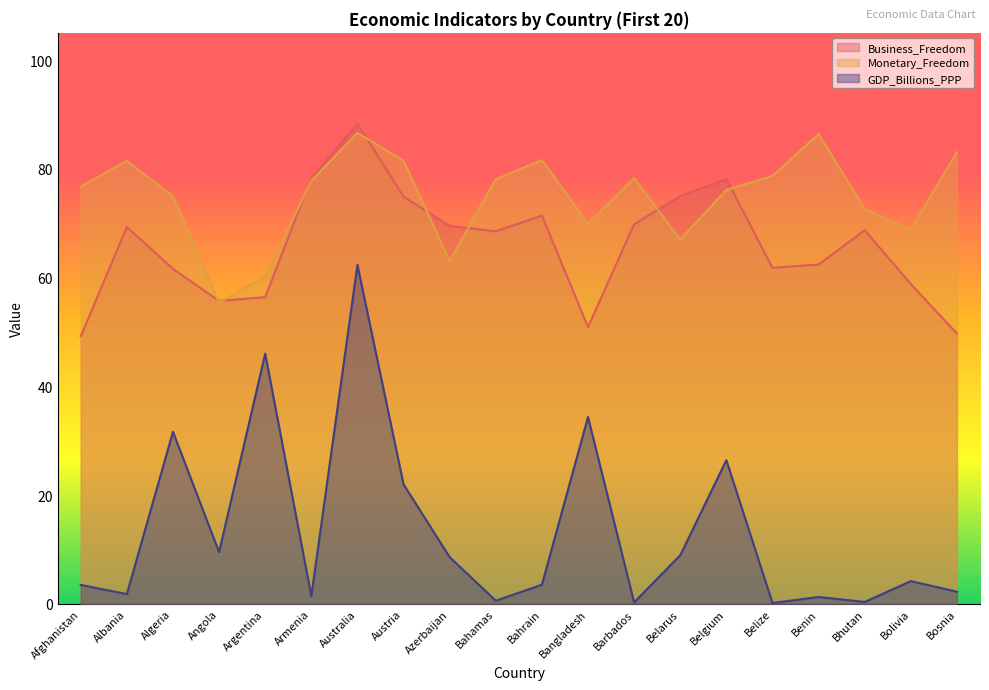

How many series are shown in this chart?

3